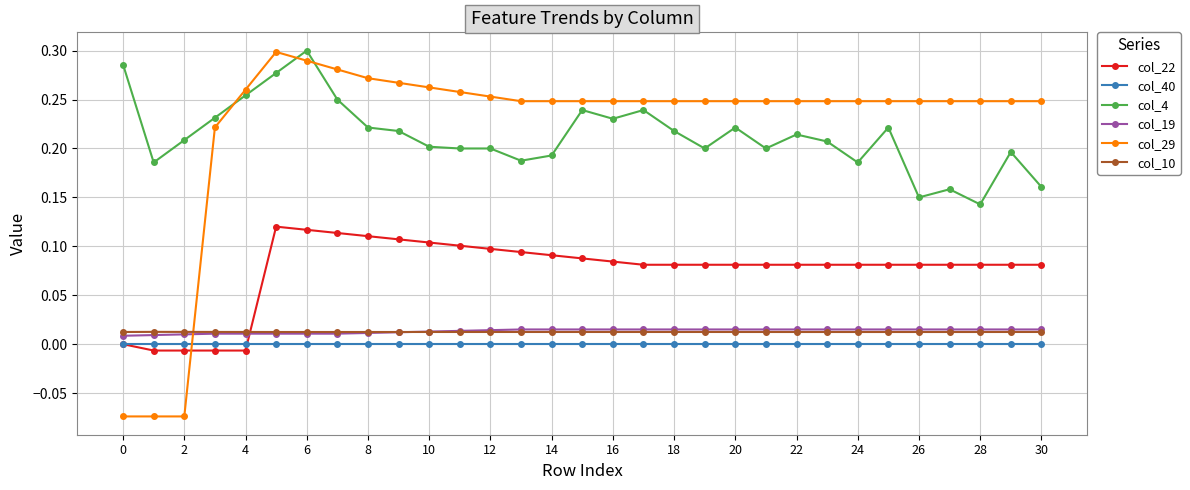

Count the number of categories in the chart.

31